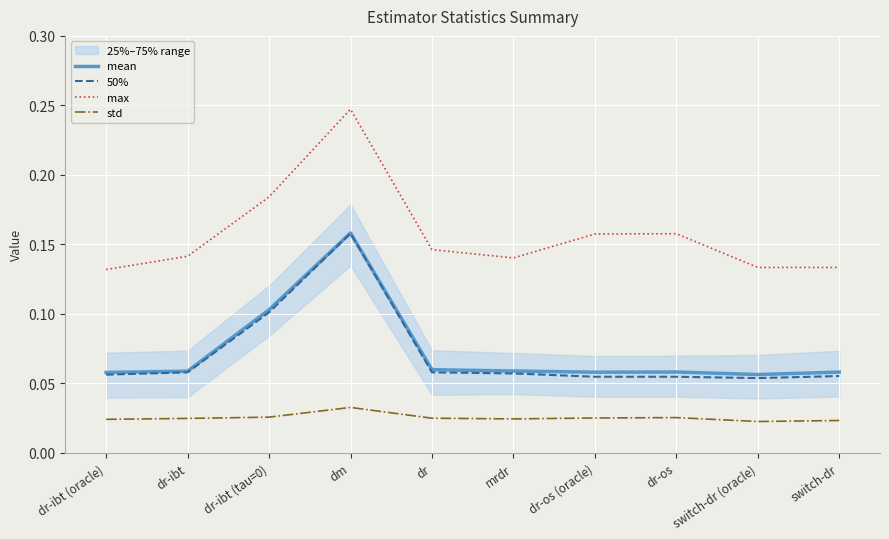

Rank the series at switch-dr from lowest to highest value.

std, 50%, mean, max